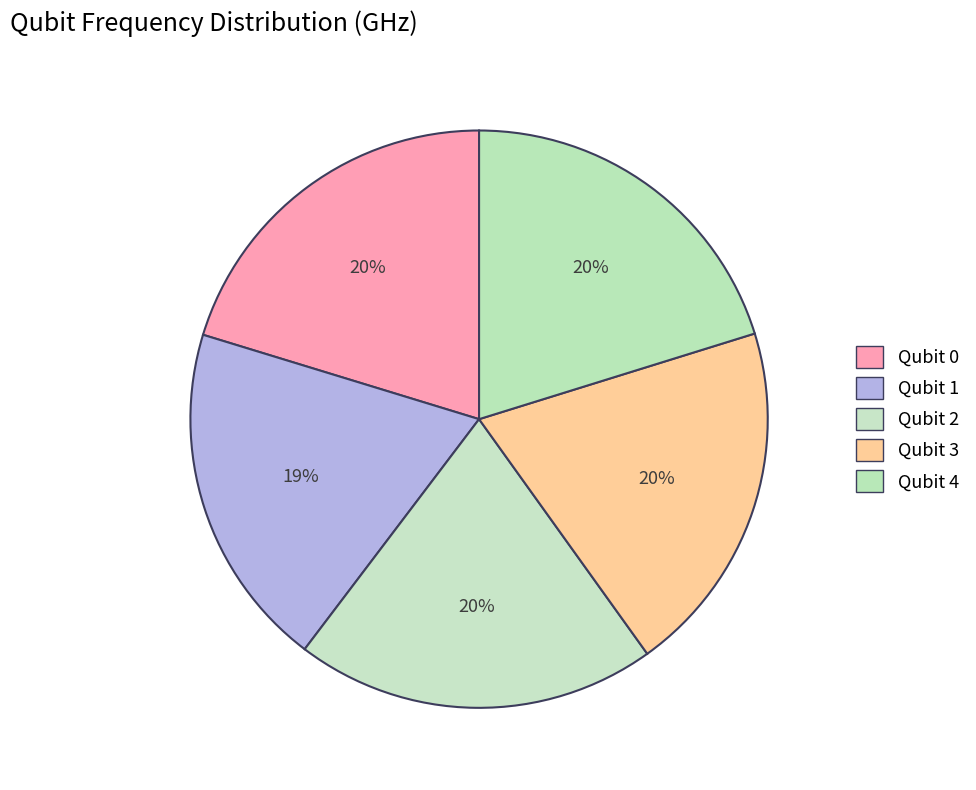

Count the number of slices in the pie.

5